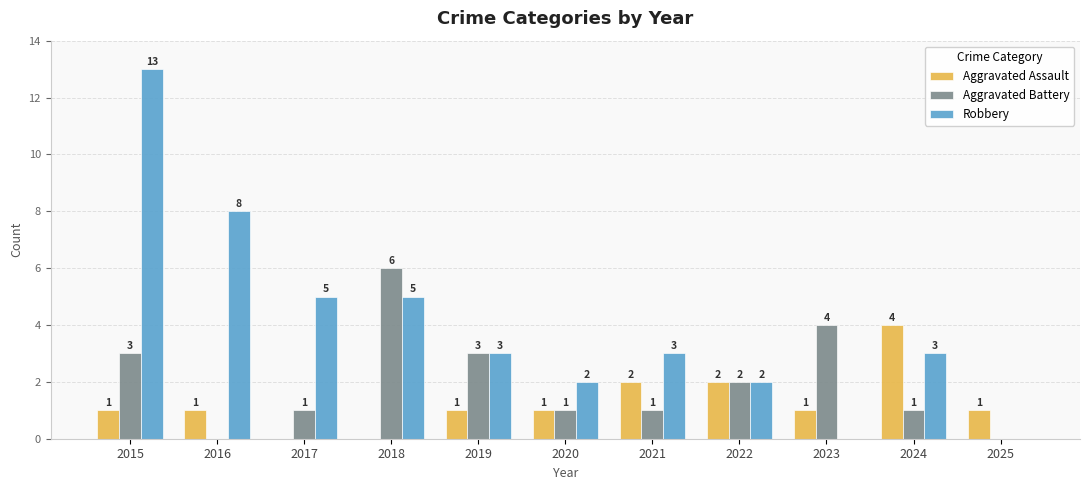

Between 2016 and 2024, which series saw the biggest shift?

Robbery